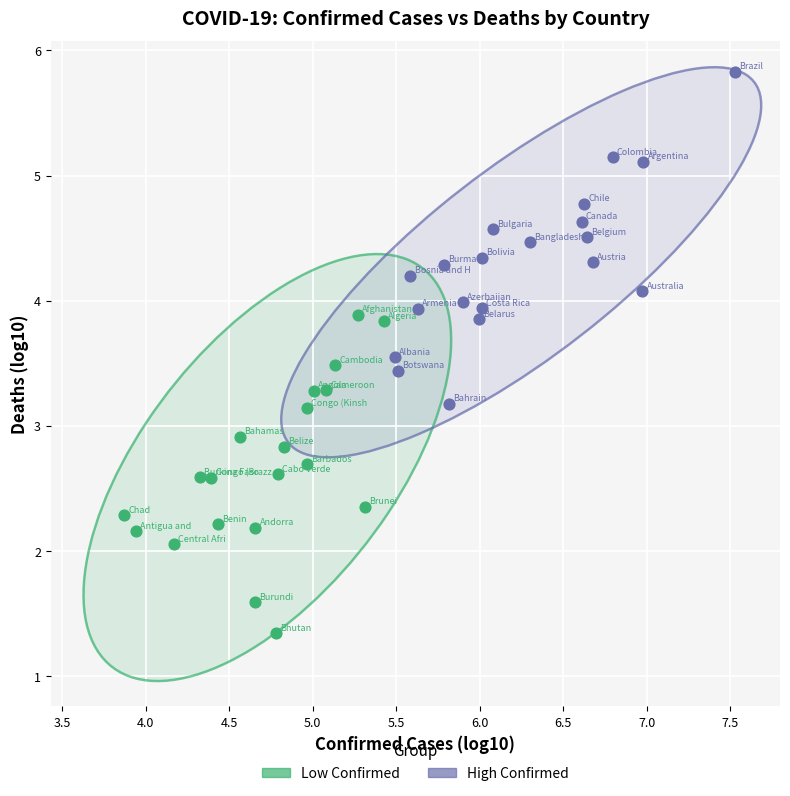

Which series contains the lowest Y value?

Low Confirmed